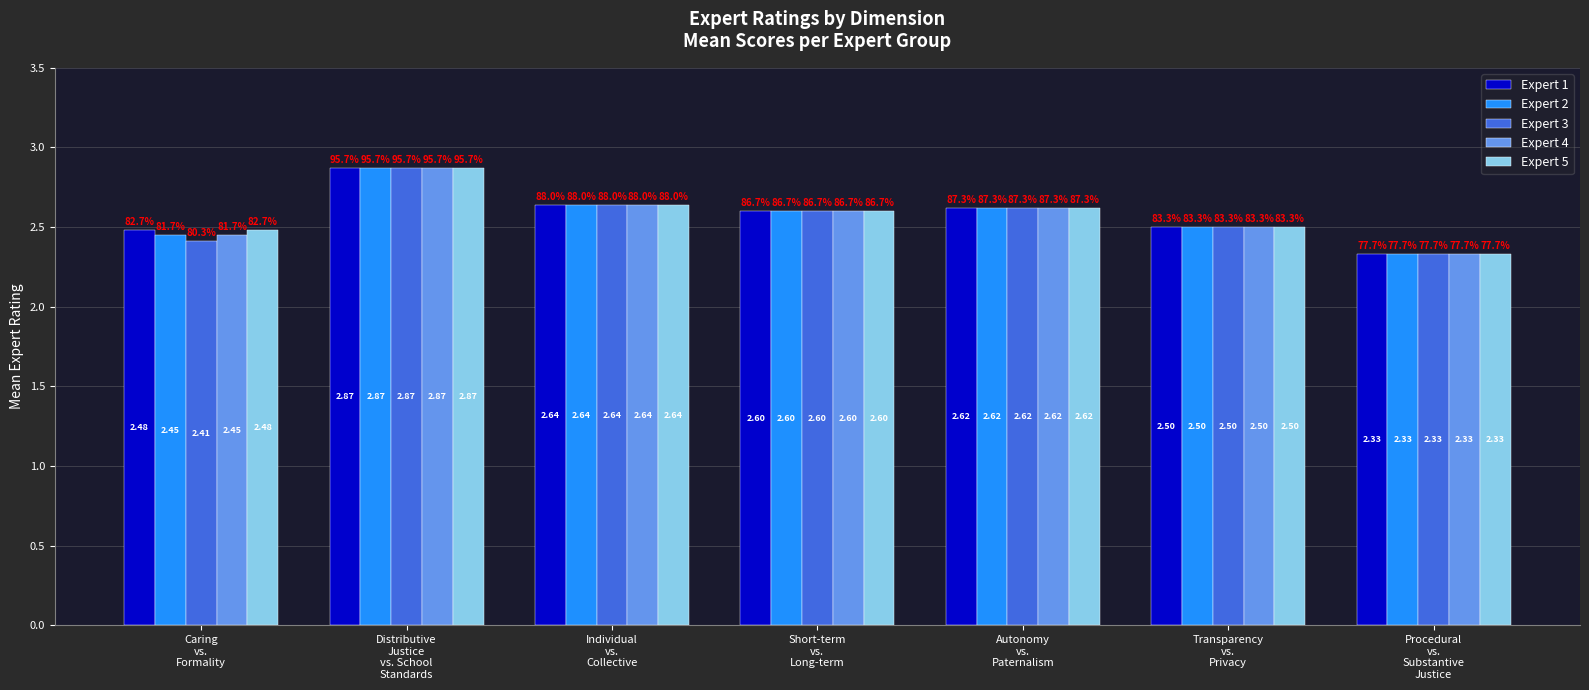

What are all the series names shown in the legend?

Expert 1, Expert 2, Expert 3, Expert 4, Expert 5